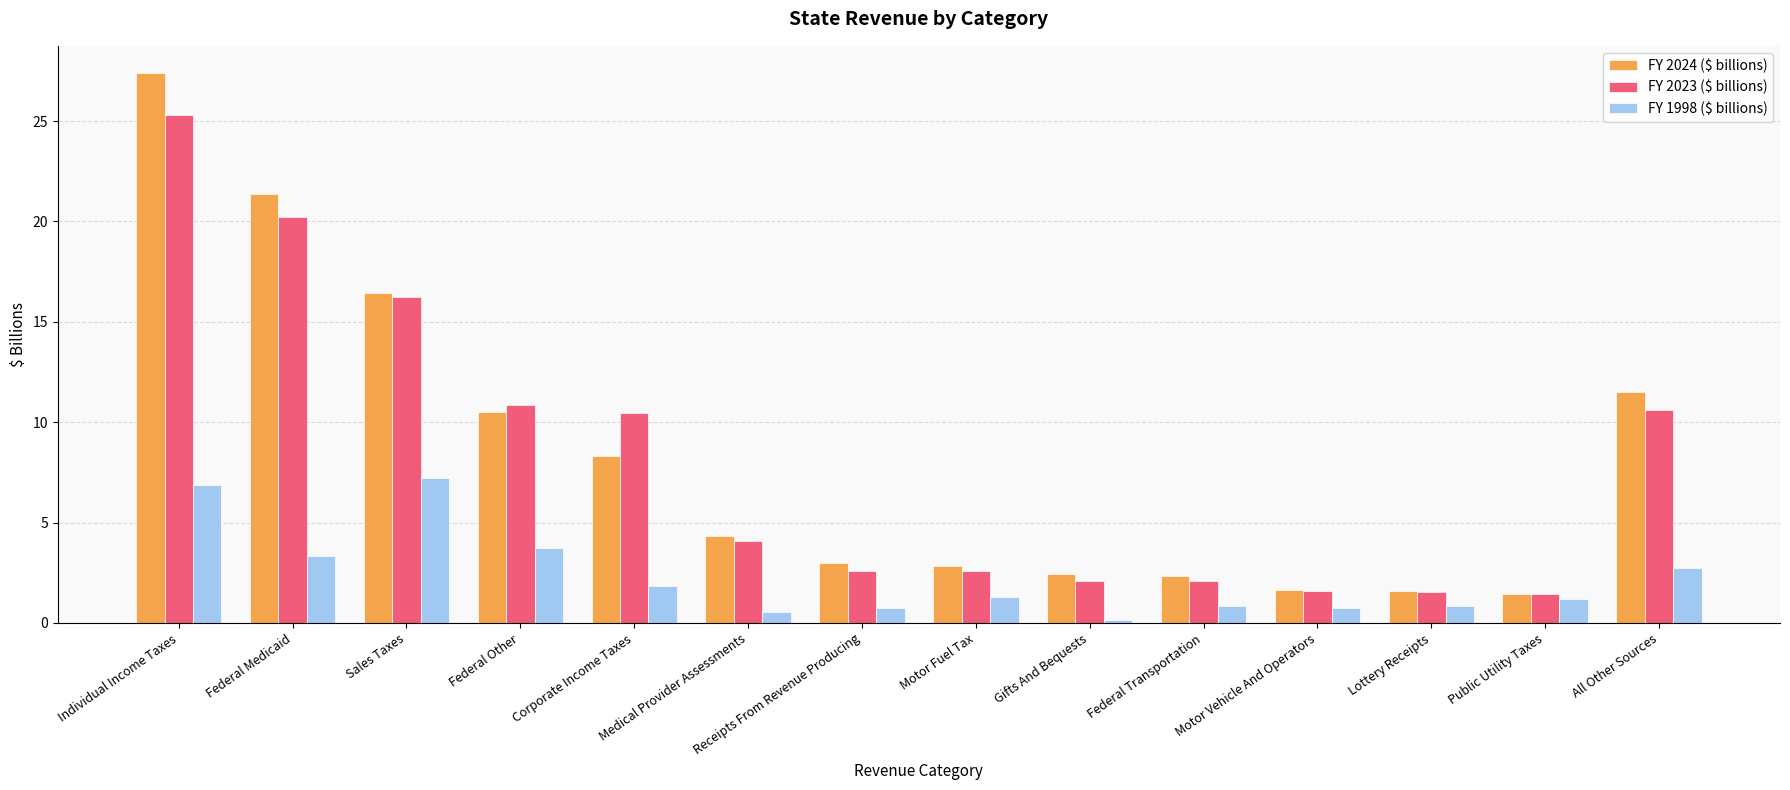

At which category is the sum across all series the highest?

Individual Income Taxes